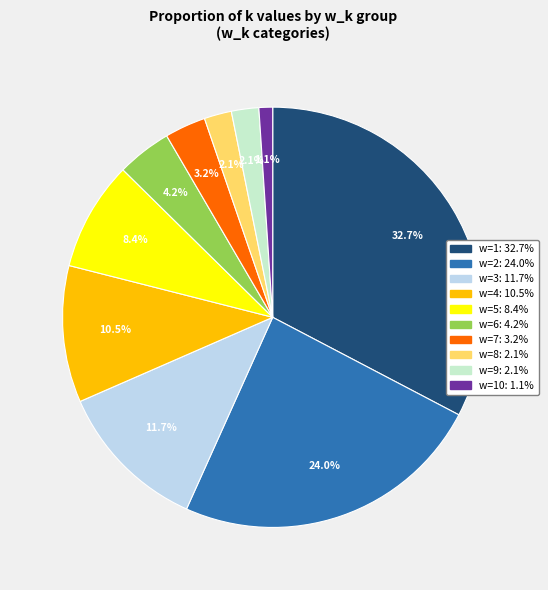

Is there any slice that represents more than half of the pie?

No